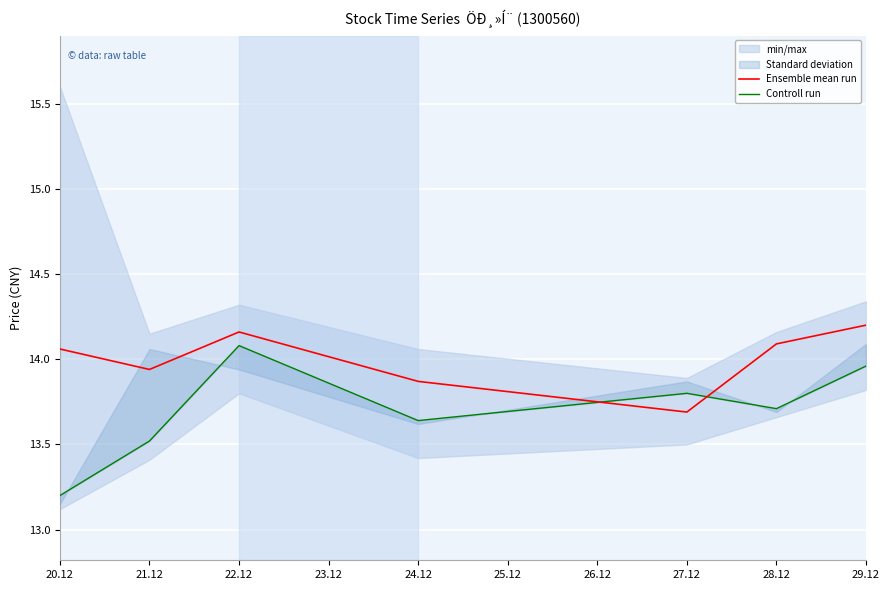

How many intersections are there between Controll run and Ensemble mean run?

2